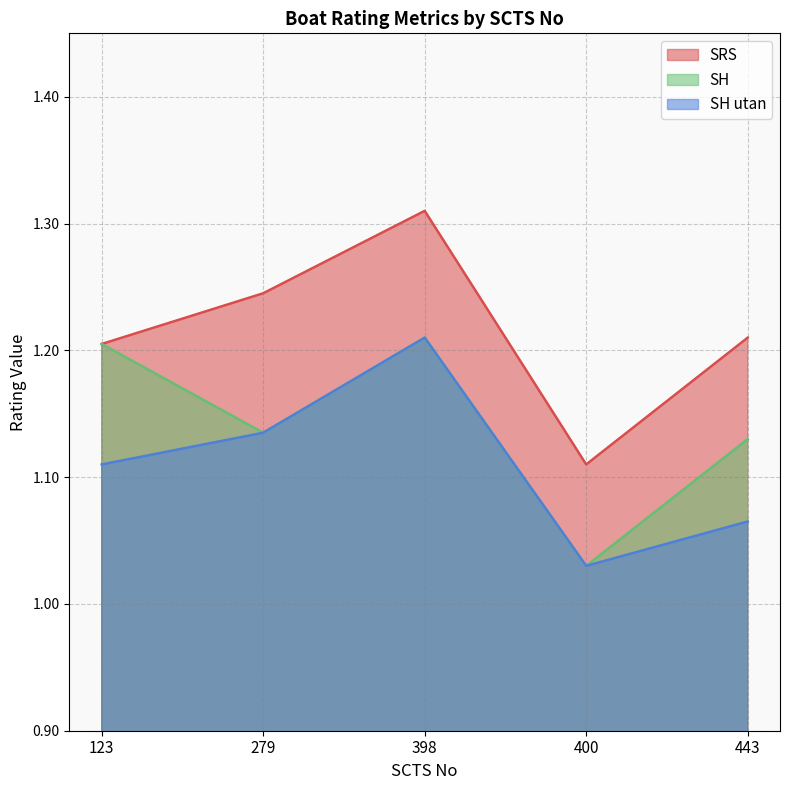

What is the difference between the maximum and minimum values in the SH series?

0.2